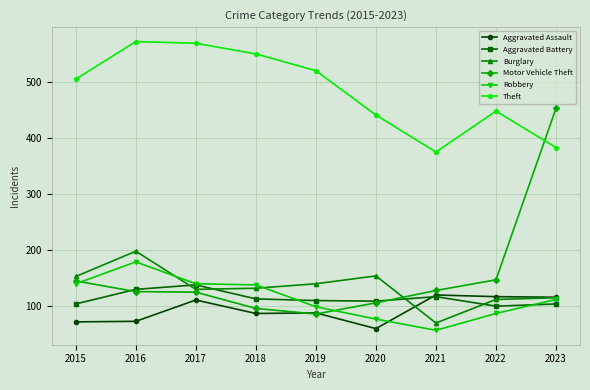

At which category does Burglary reach its first local peak?

2016